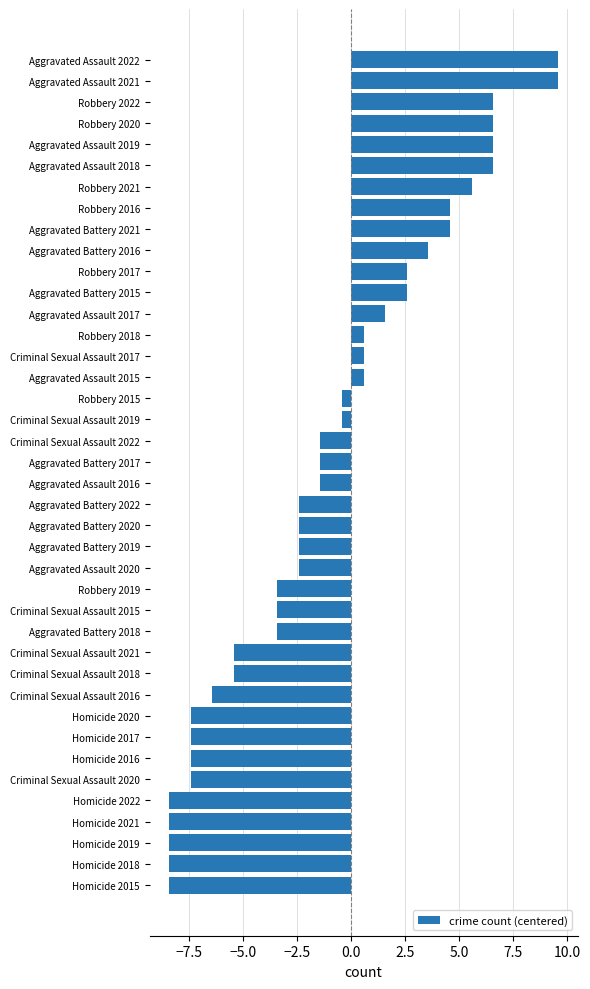

The value at Aggravated Battery 2015 is 2.6. True or false?

True